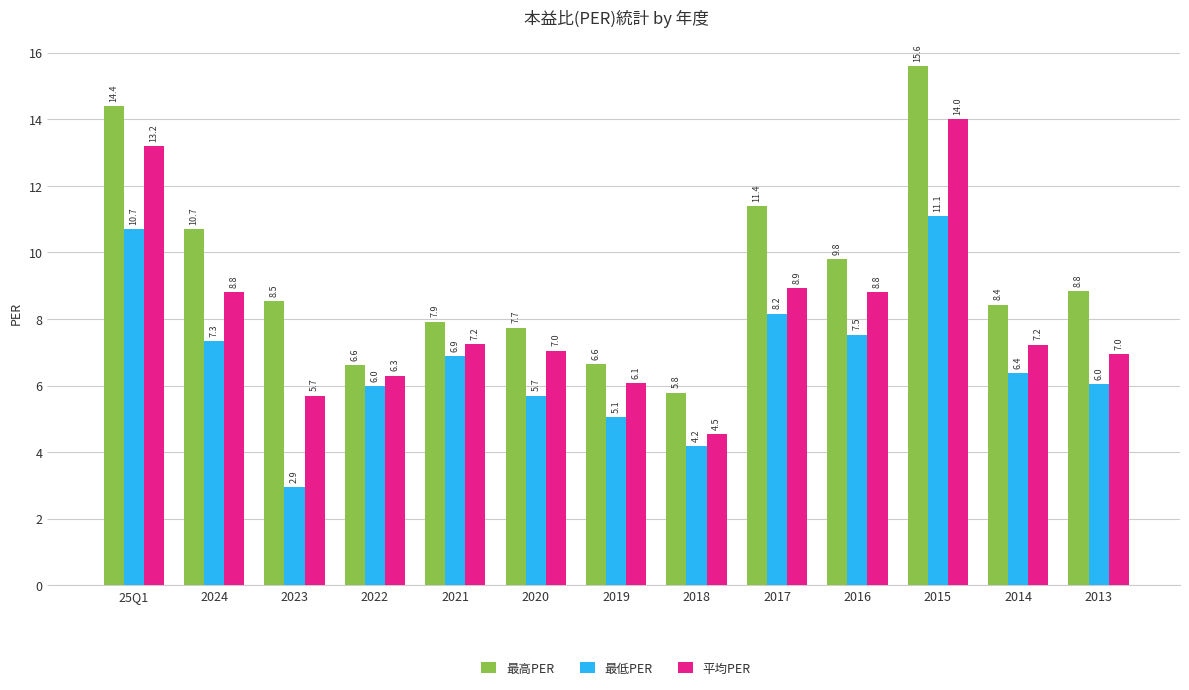

Rank the series at 25Q1 from lowest to highest value.

最低PER, 平均PER, 最高PER